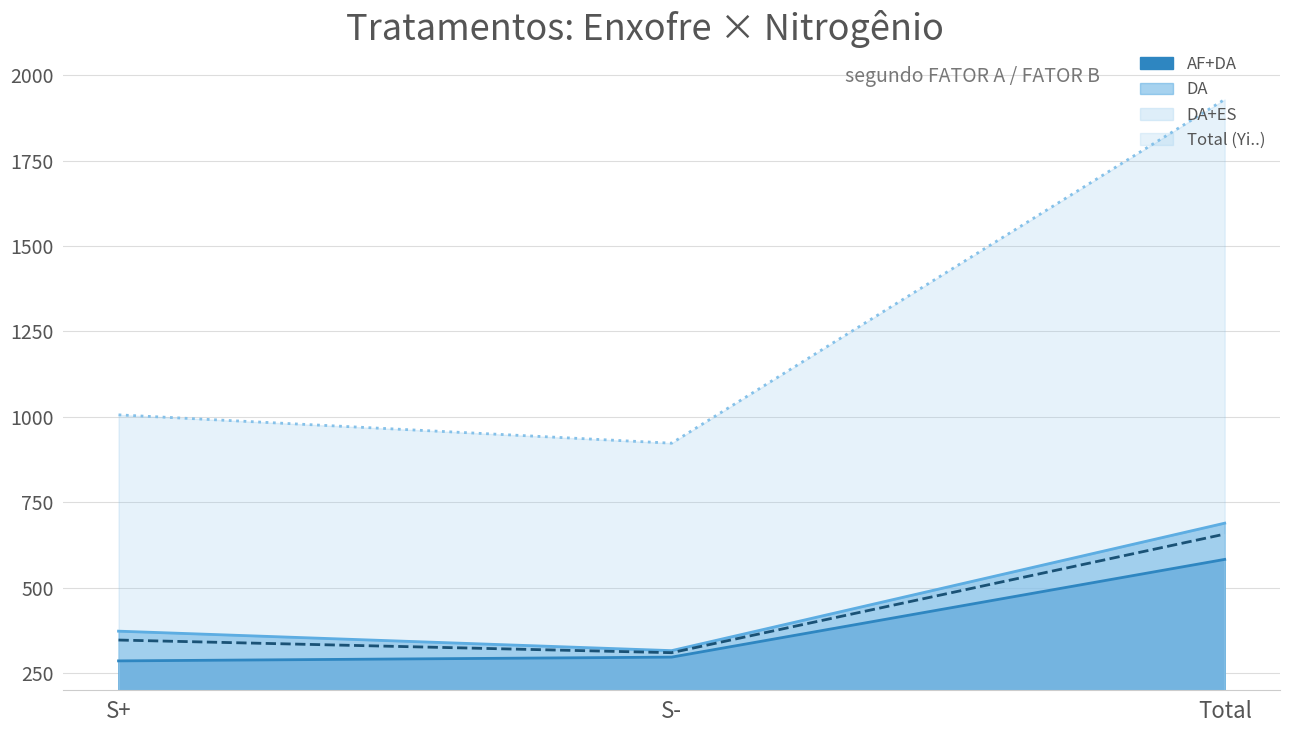

How many data points does each series have?

3